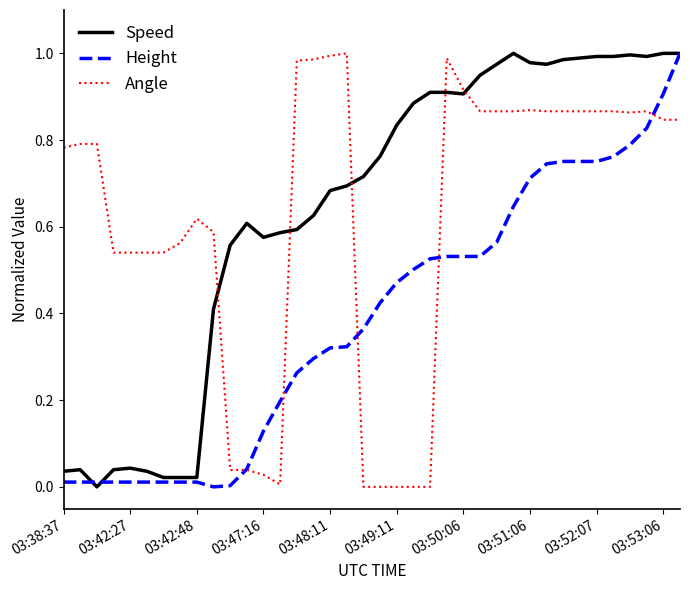

True or false: Angle and Speed cross at least once.

True